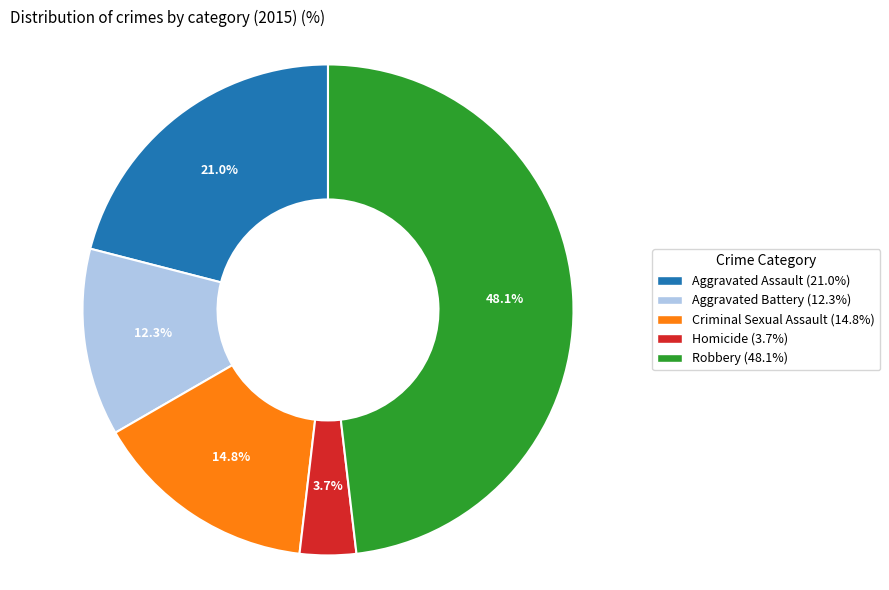

What is the largest slice in the pie chart?

Robbery